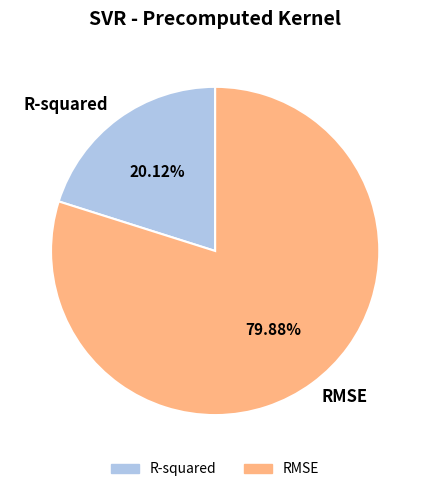

To the nearest percent, what portion does R-squared represent?

20%